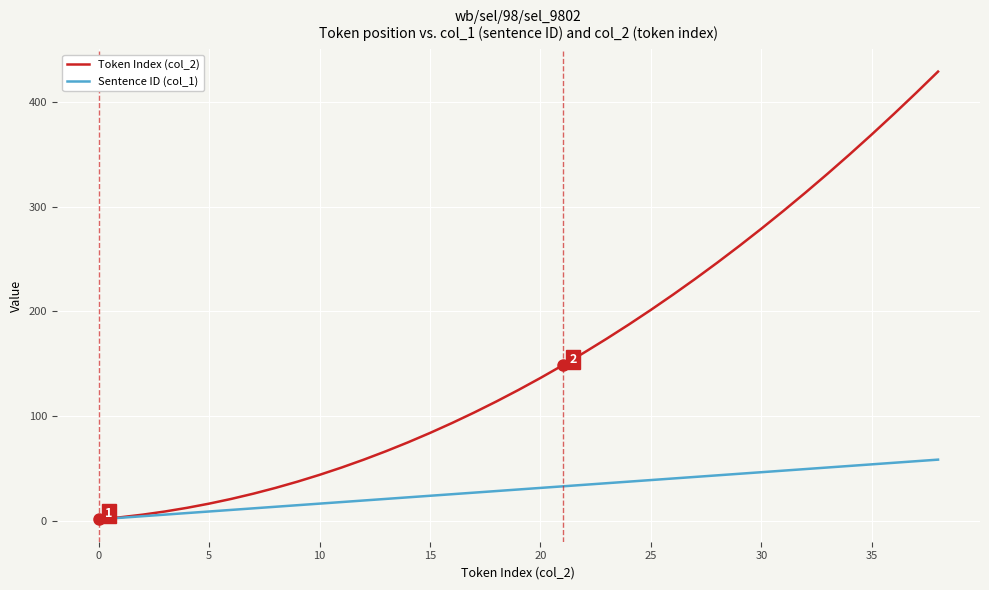

Which series has the largest total across all categories?

Token Index (col_2)